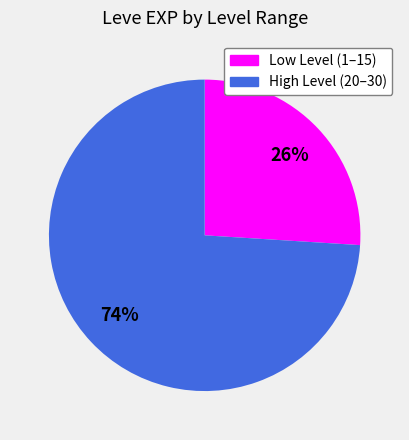

To the nearest percent, what is the difference between the largest and smallest slice percentages?

48%